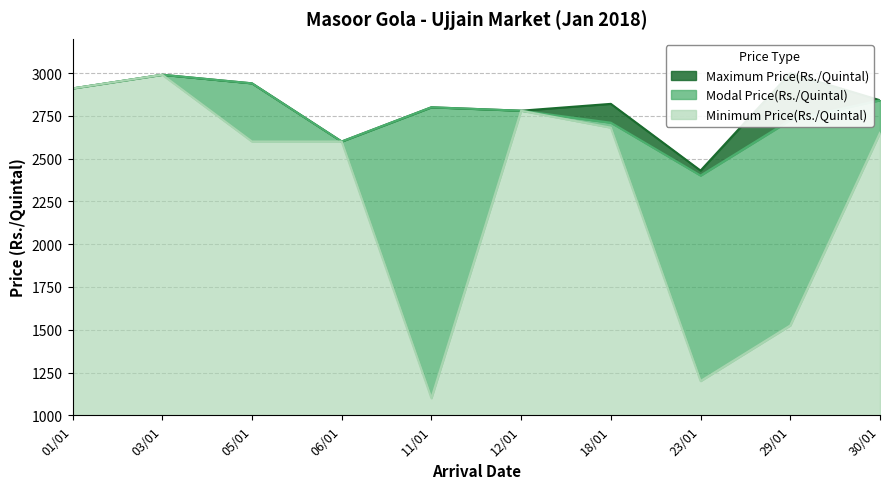

How many interior local valleys does the Minimum Price(Rs./Quintal) series have?

2